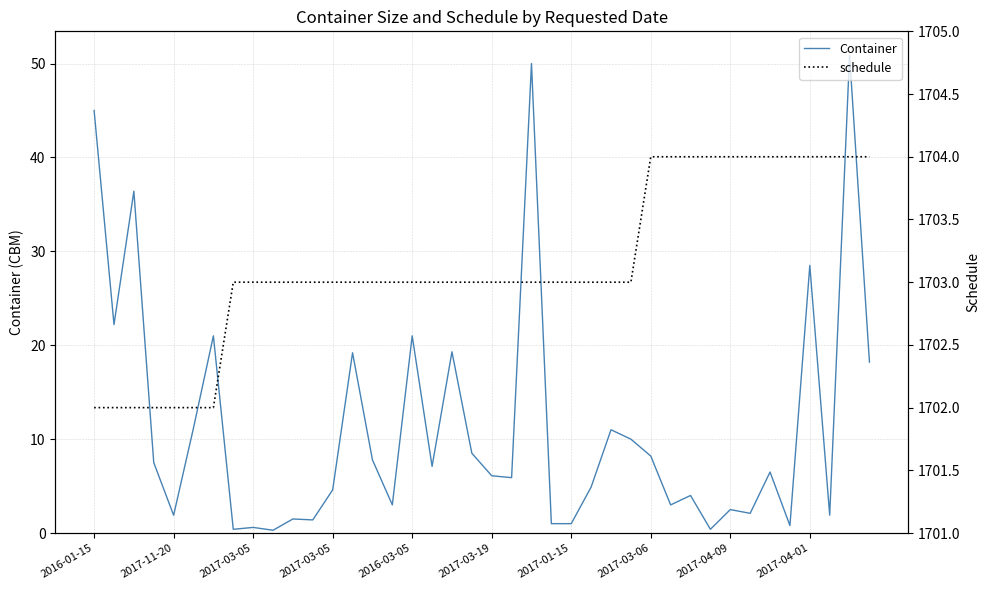

Where does the Container series first go above 6?

2016-01-15